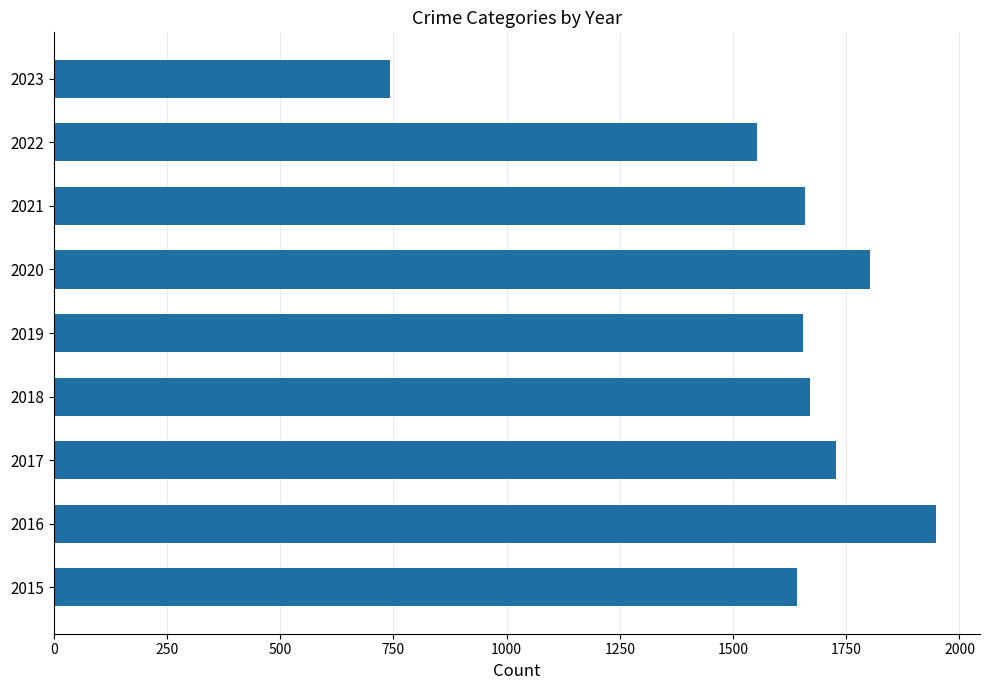

Where is the data nearest to the value 1345?

2022